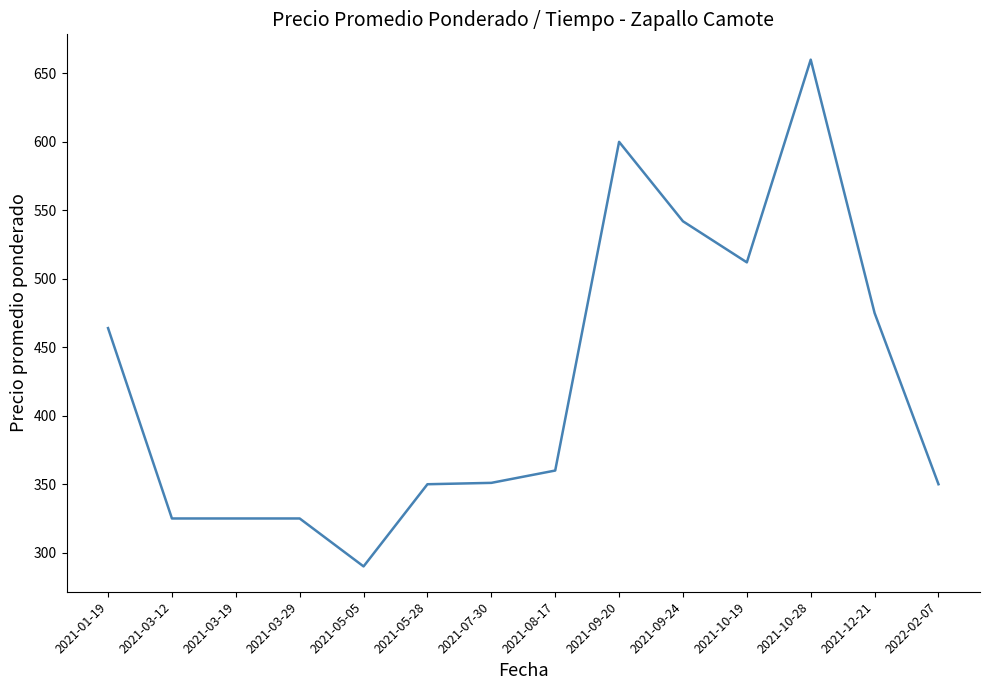

True or false: the data shows 464 at 2021-01-19.

True